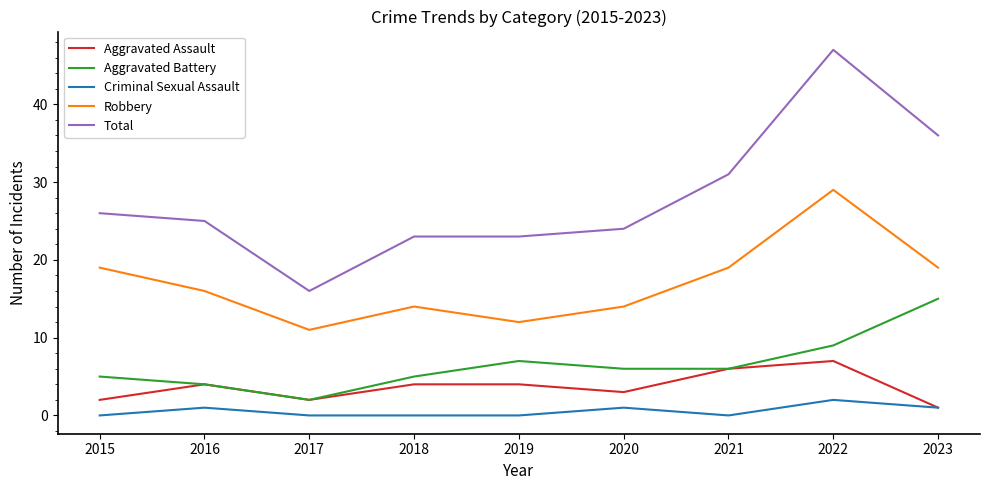

What is the total value across all series at 2019?

46